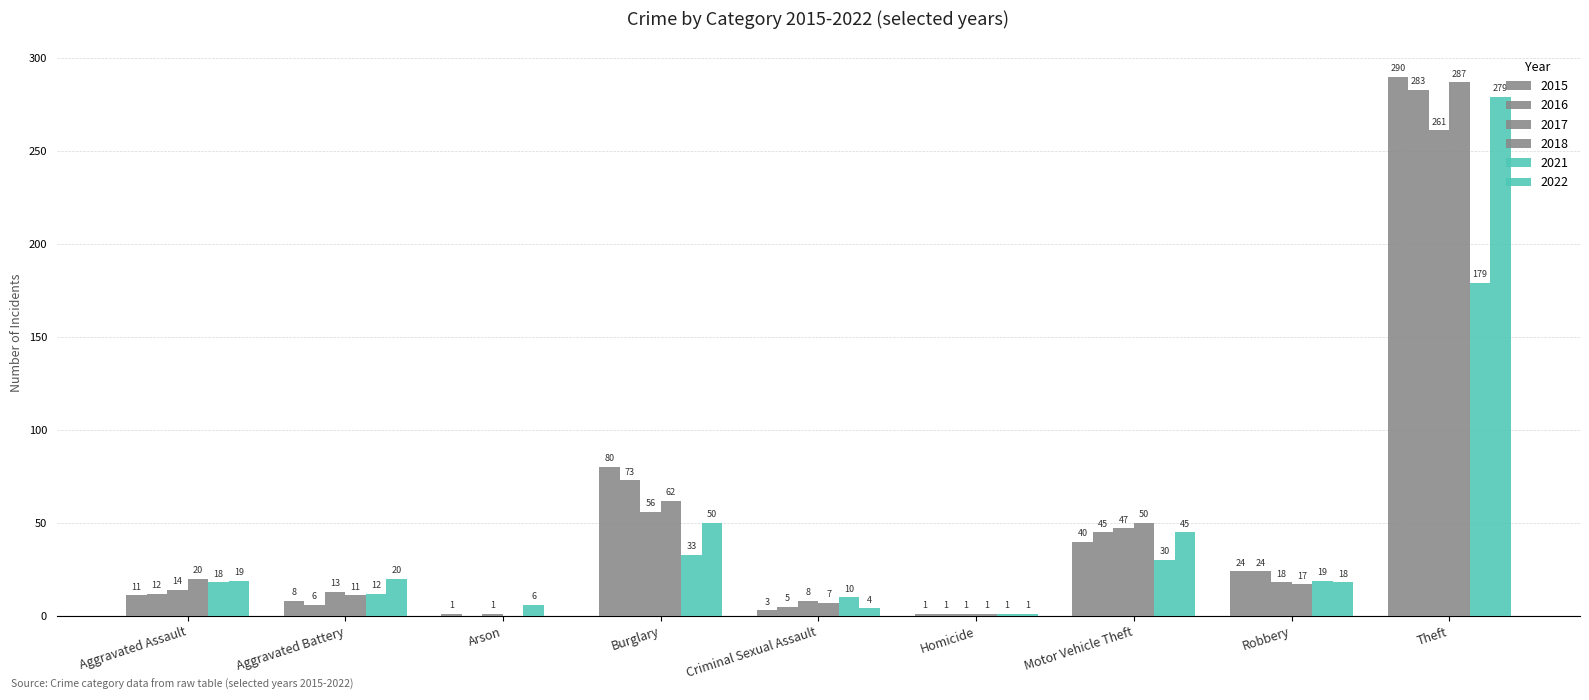

Which series has the largest total across all categories?

2015